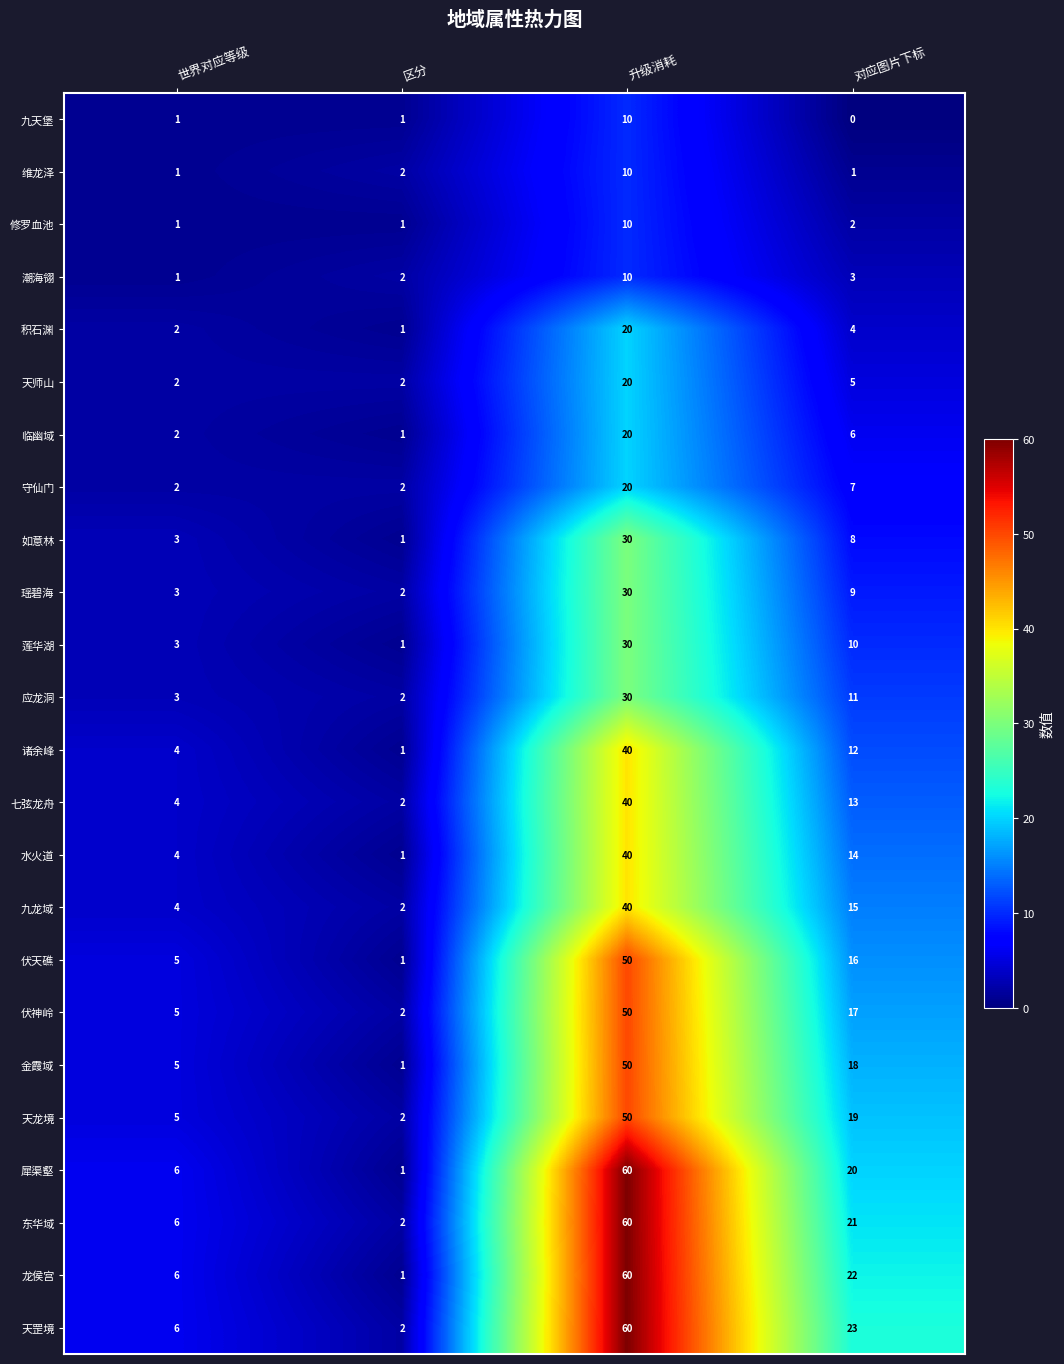

Which series changed the most between 世界对应等级 and 对应图片下标?

天罡境